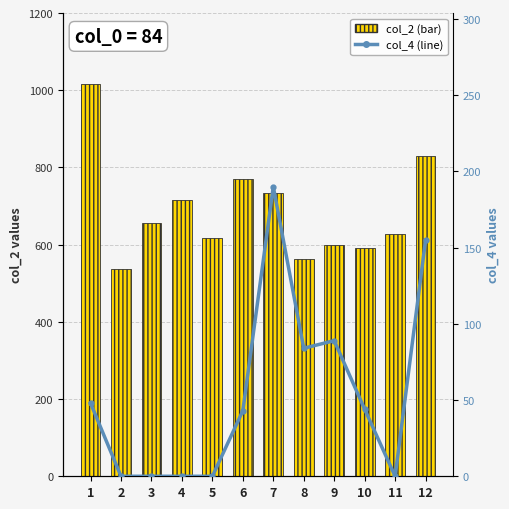

True or false: col_2 (bar) has a value of 1386 at 6.

False